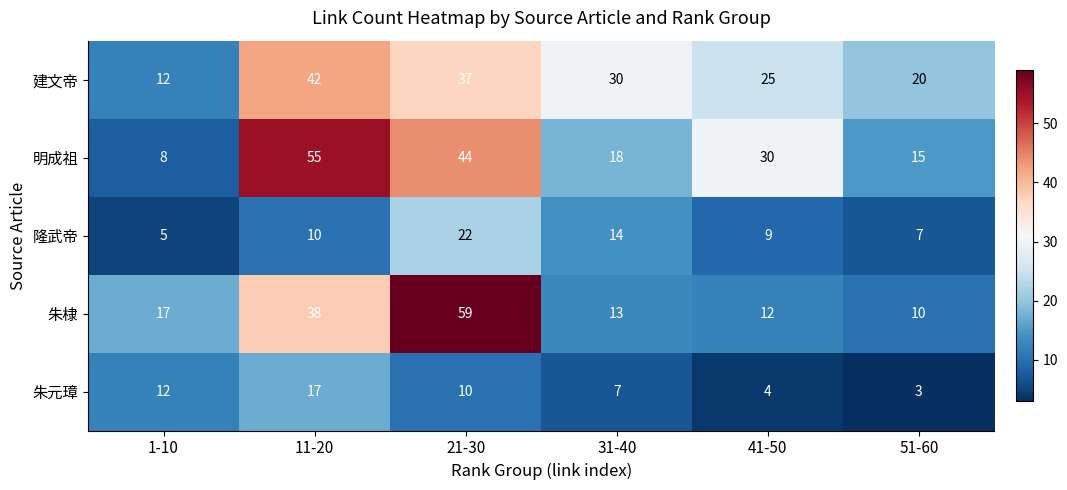

What is the smallest value displayed?

3